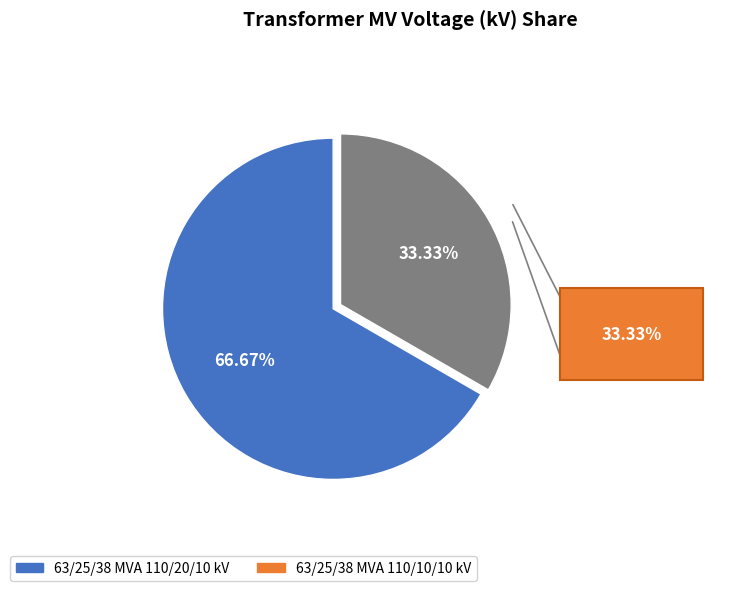

What is the majority slice?

63/25/38 MVA 110/20/10 kV